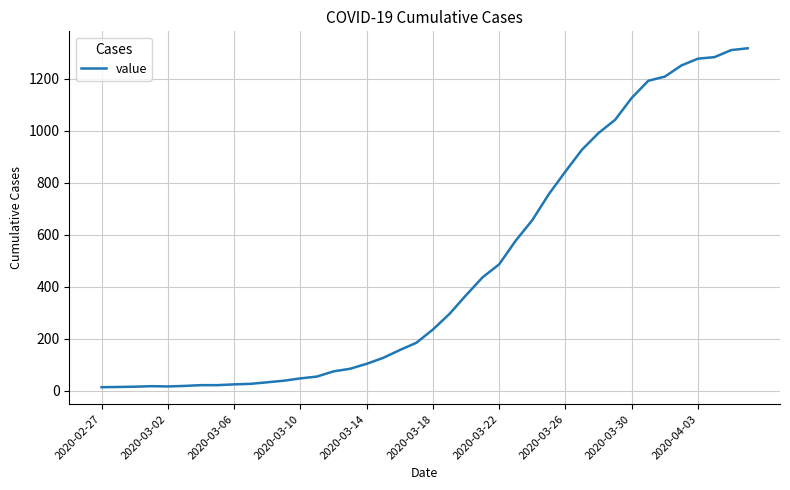

What is the greatest value displayed?

1317